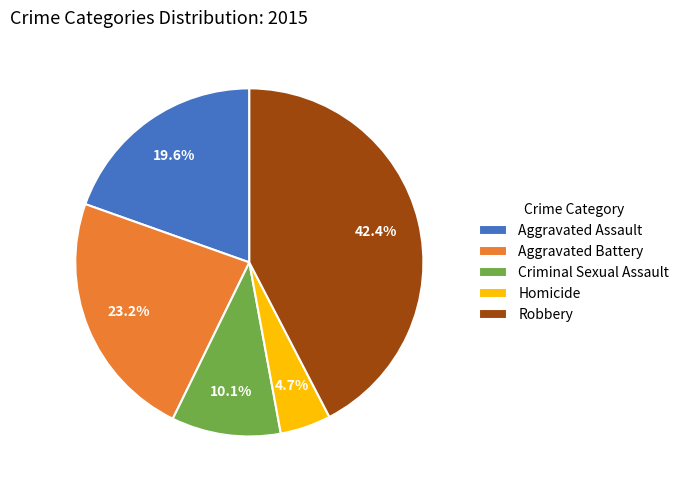

How much of the chart is everything except Robbery?

57.6%